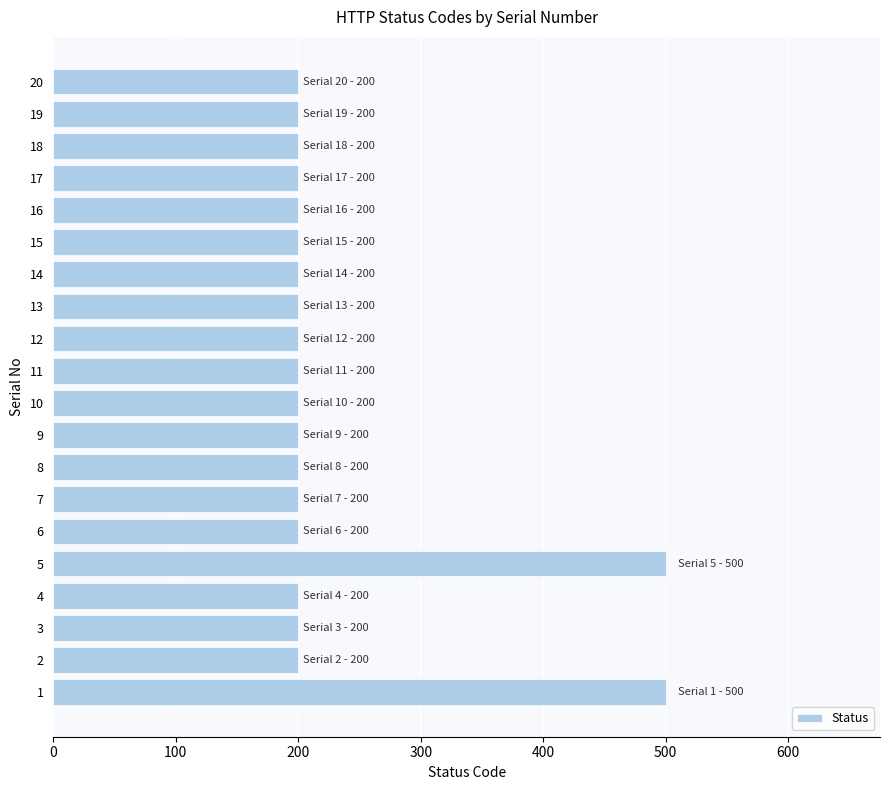

What is the ratio of the value at 8 to the value at 5?

0.4